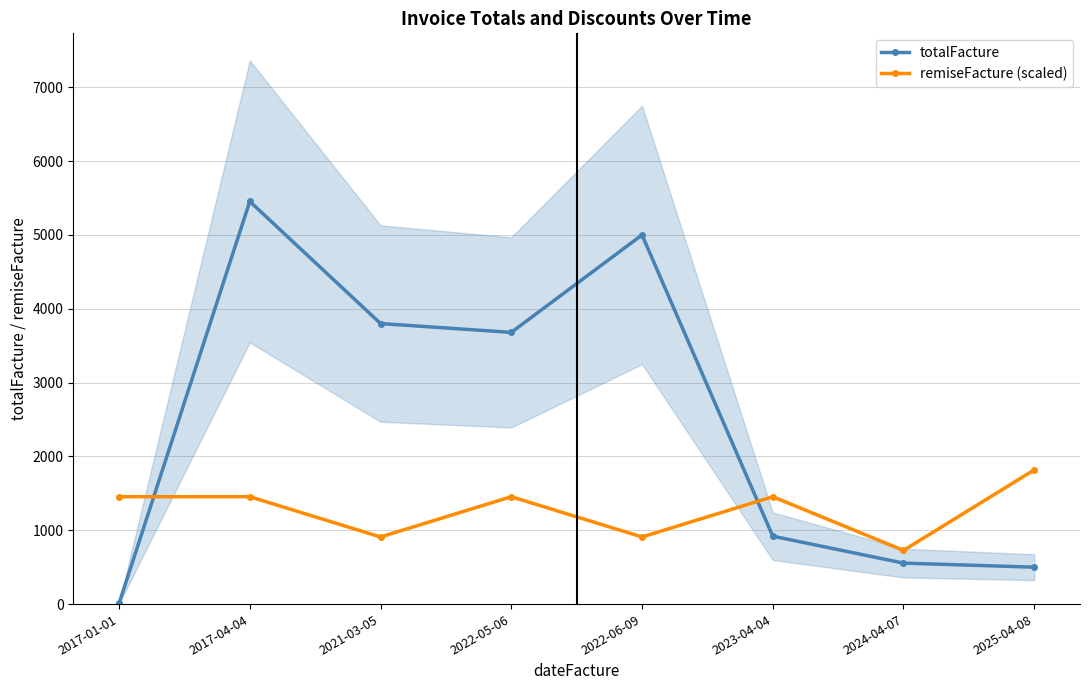

What are all the series names shown in the legend?

totalFacture, remiseFacture (scaled)